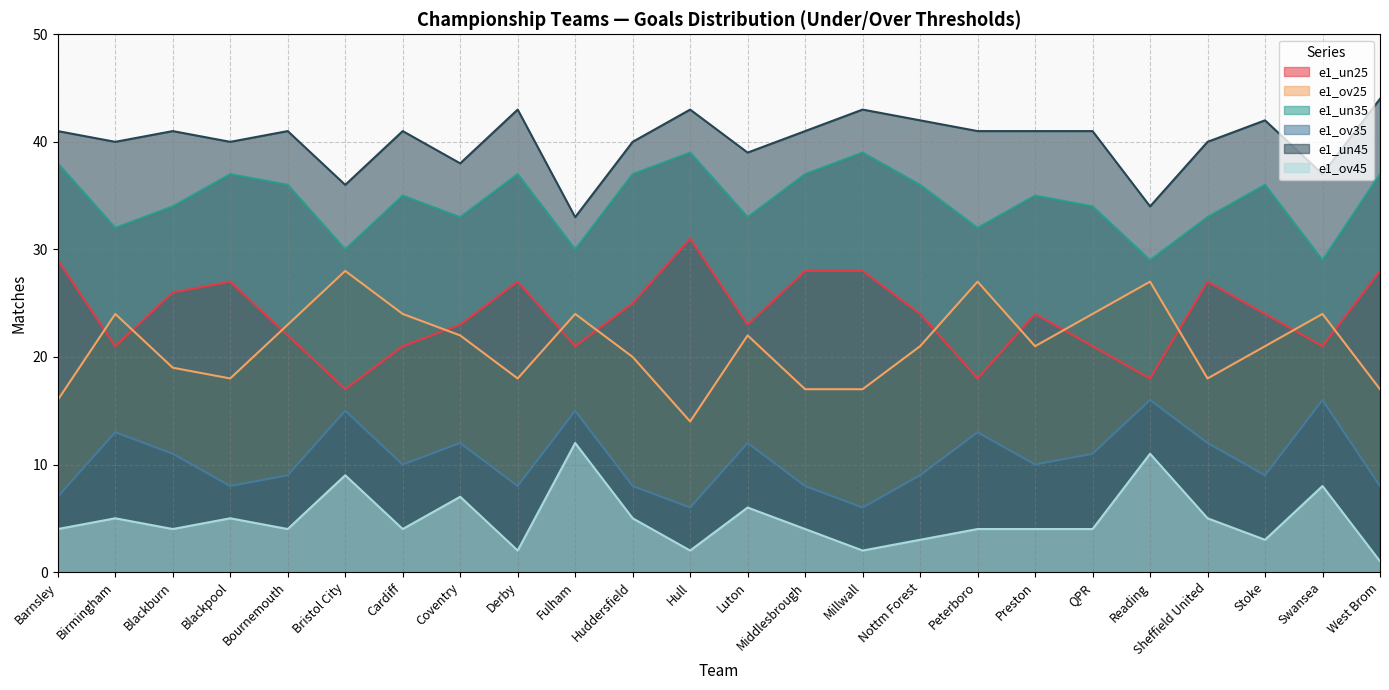

The e1_un45 series shows 41 at Barnsley. True or false?

True